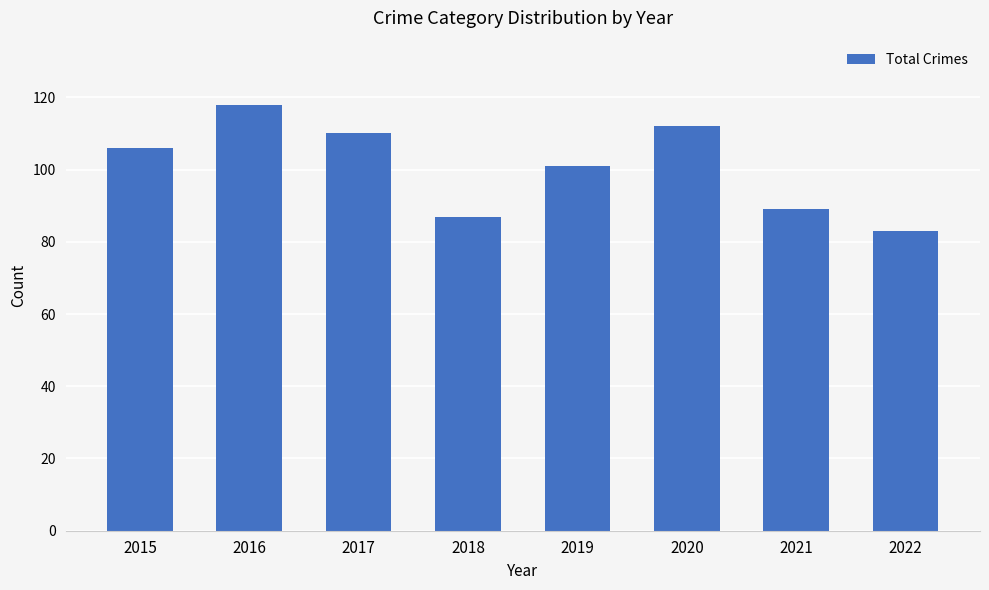

Which label corresponds to the largest value in the chart?

2016